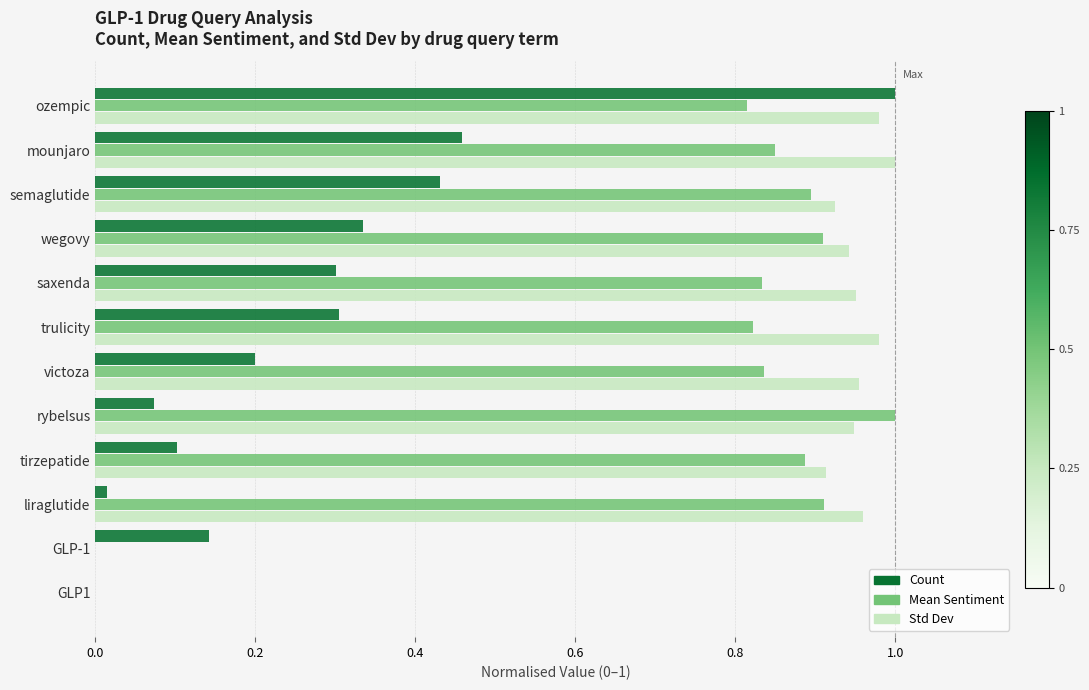

Which series has the largest total across all categories?

Std Dev